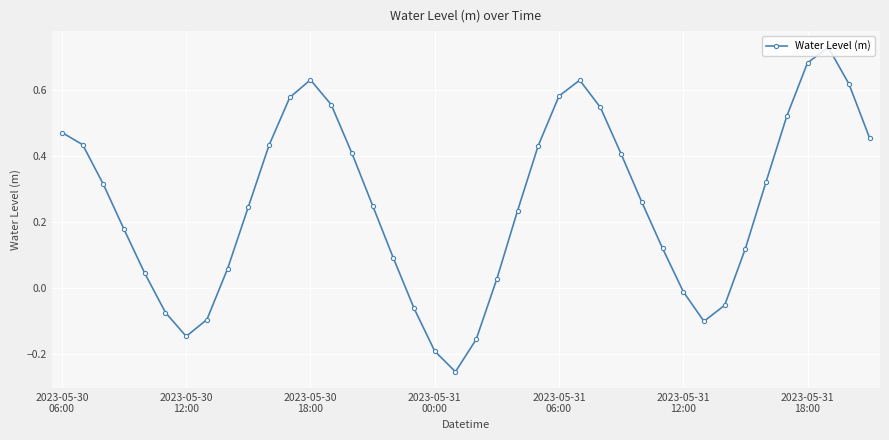

How many points are lower than both their immediate neighbors (excluding endpoints)?

3